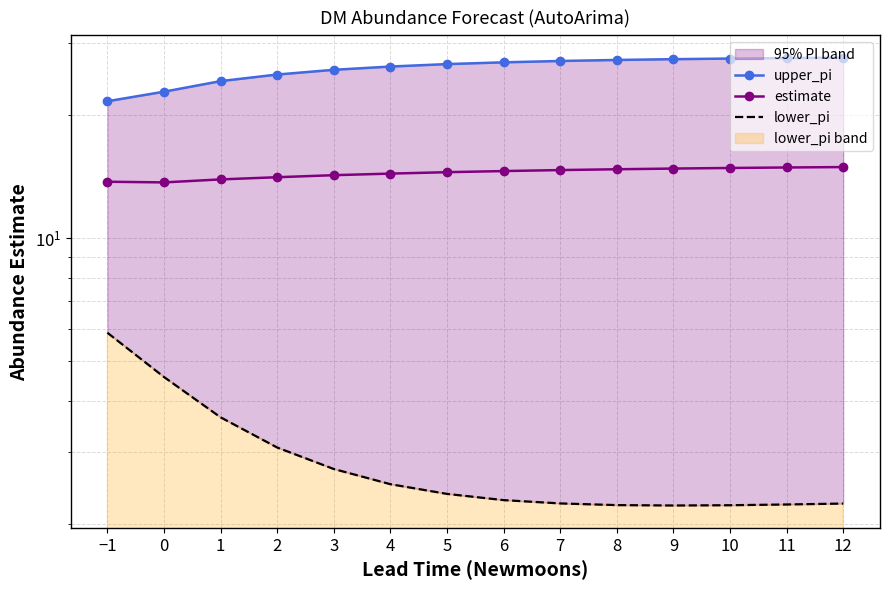

The value of upper_pi at 11 is 27.5. True or false?

True